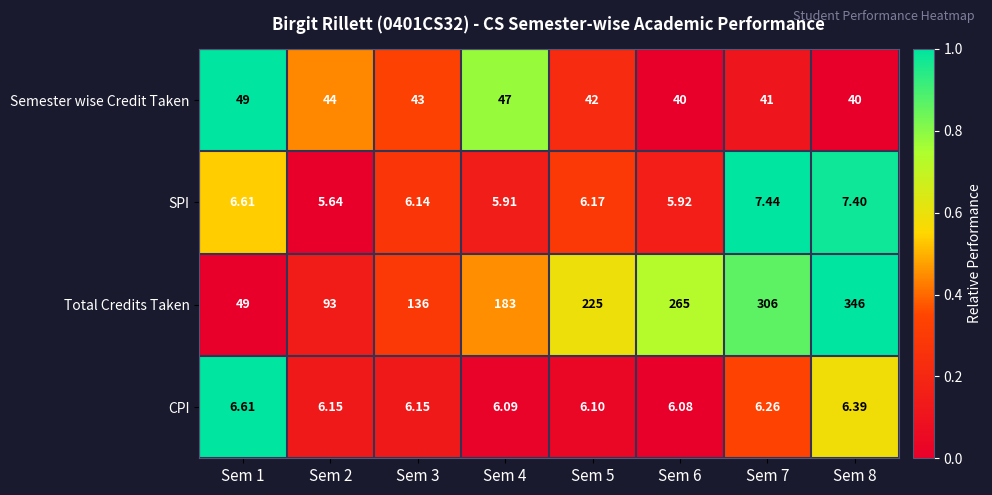

Between Sem 5 and Sem 8, which series saw the biggest shift?

Total Credits Taken